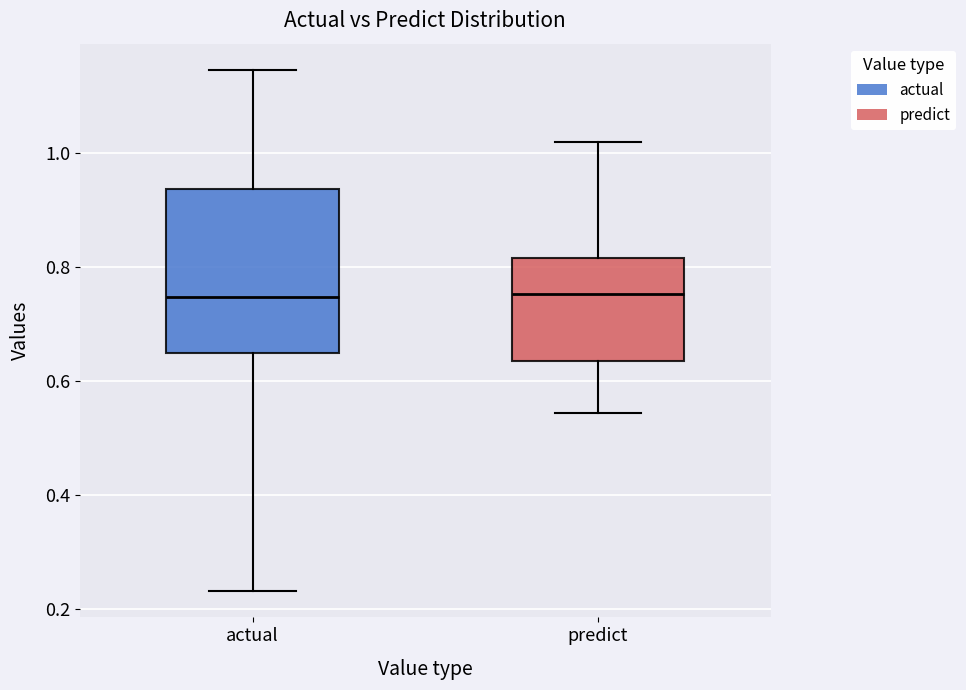

Which box is the tallest, from its lower edge to its upper edge?

actual